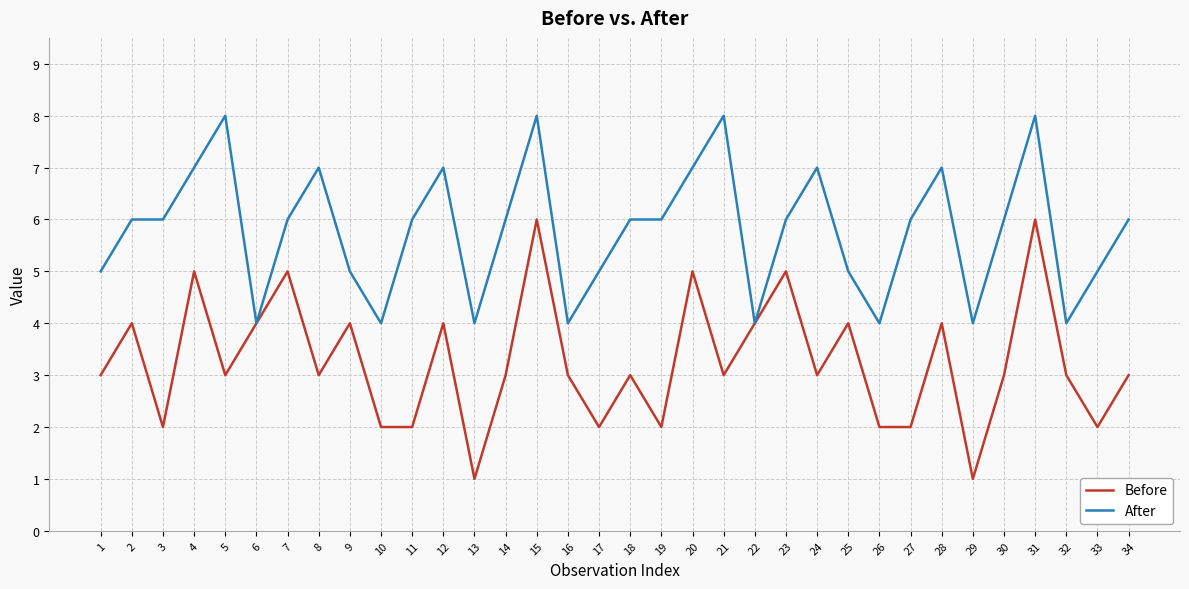

What is the greatest value displayed?

8